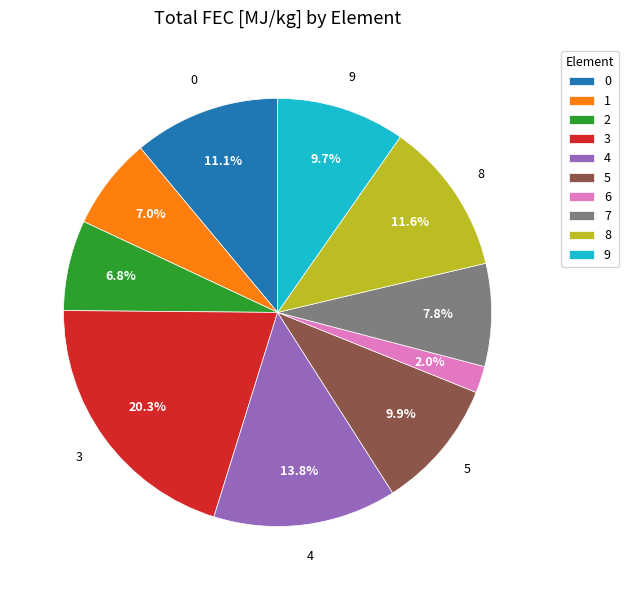

What percentage is NOT represented by 2?

93.2%